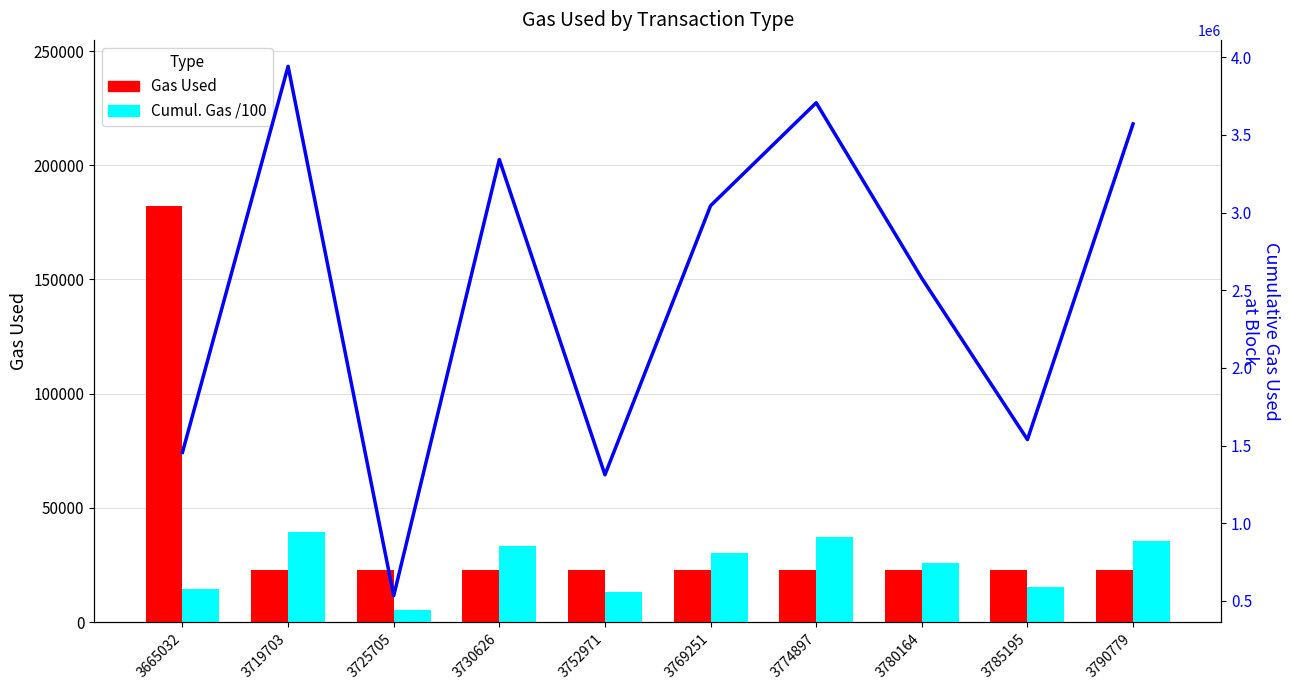

Reading left to right, list all the values displayed in this chart.

Gas Used: 3665032=182055.0	3719703=22966.0	3725705=22966.0	3730626=22966.0	3752971=22966.0	3769251=22966.0	3774897=22966.0	3780164=22966.0	3785195=22966.0	3790779=22966.0
Cumul. Gas /100: 3665032=14564.4	3719703=39417.3	3725705=5331.4	3730626=33417.3	3752971=13119.1	3769251=30443.7	3774897=37073.4	3780164=25770.8	3785195=15388.3	3790779=35710.7
Cumulative Gas Used: 3665032=1456440.0	3719703=3941733.0	3725705=533139.0	3730626=3341731.0	3752971=1311914.0	3769251=3044365.0	3774897=3707336.0	3780164=2577084.0	3785195=1538830.0	3790779=3571073.0